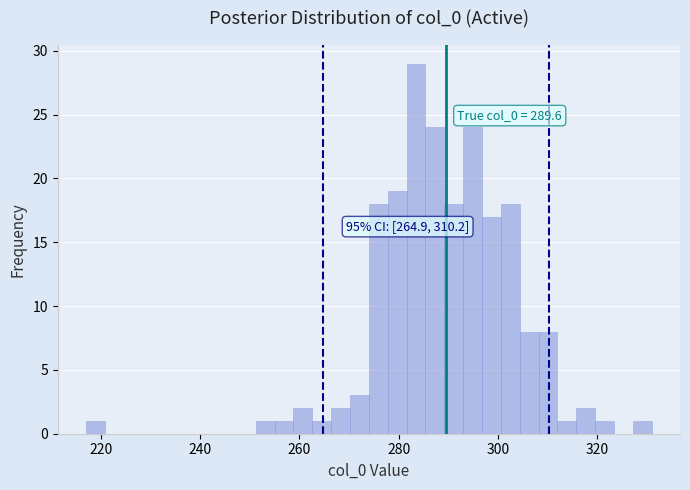

Read against the x-axis, roughly where is the centre of the tallest bar?

284